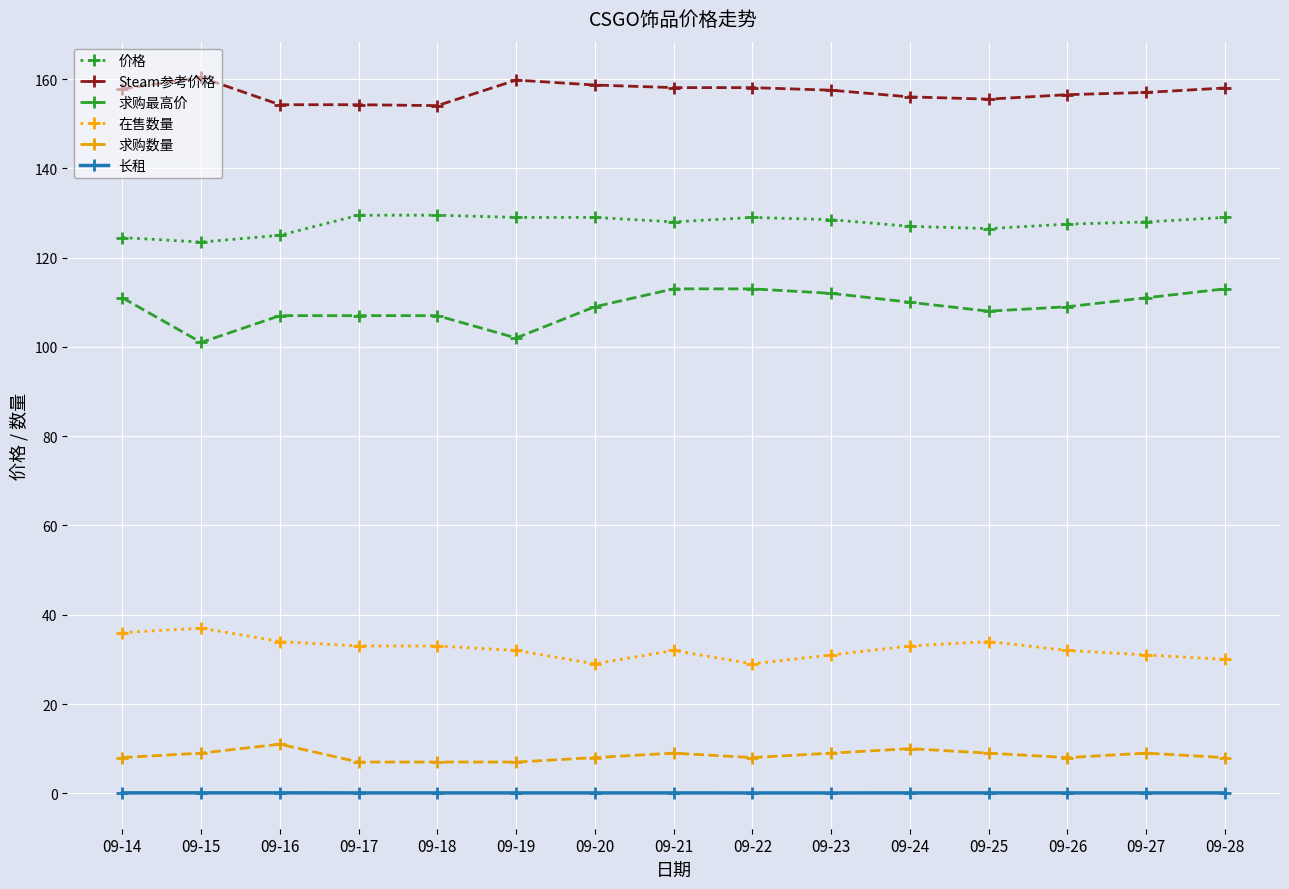

What is the value of the 在售数量 point at the 4th from the left?

33.0